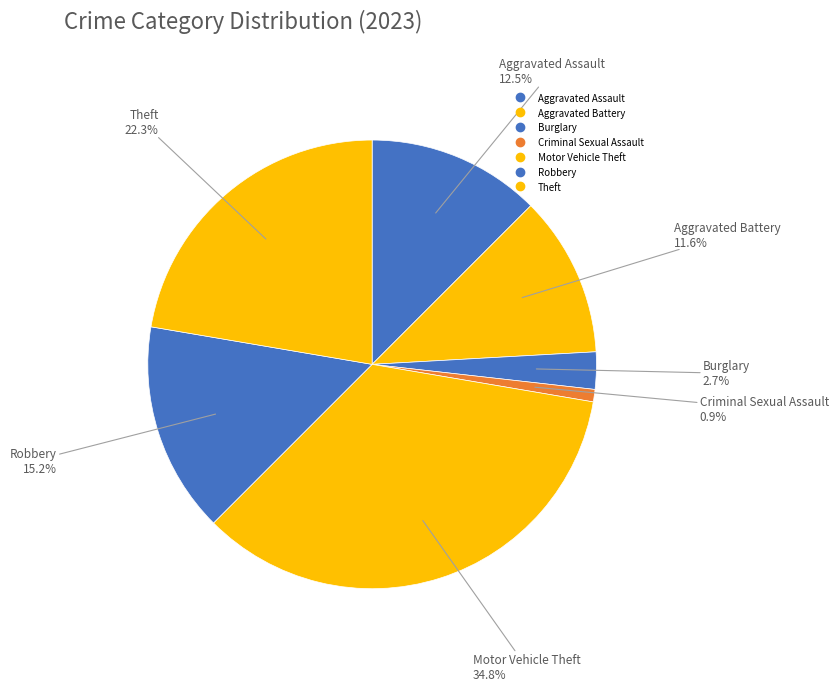

Is the sum of Criminal Sexual Assault and Theft greater than half?

No